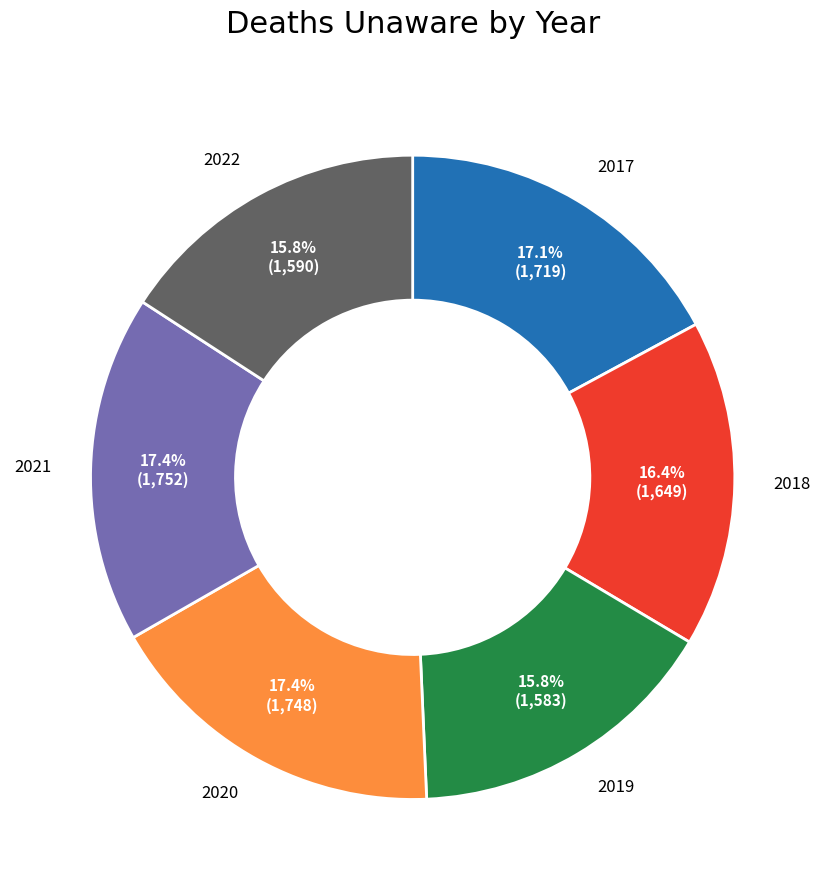

Does any single category account for the majority?

No